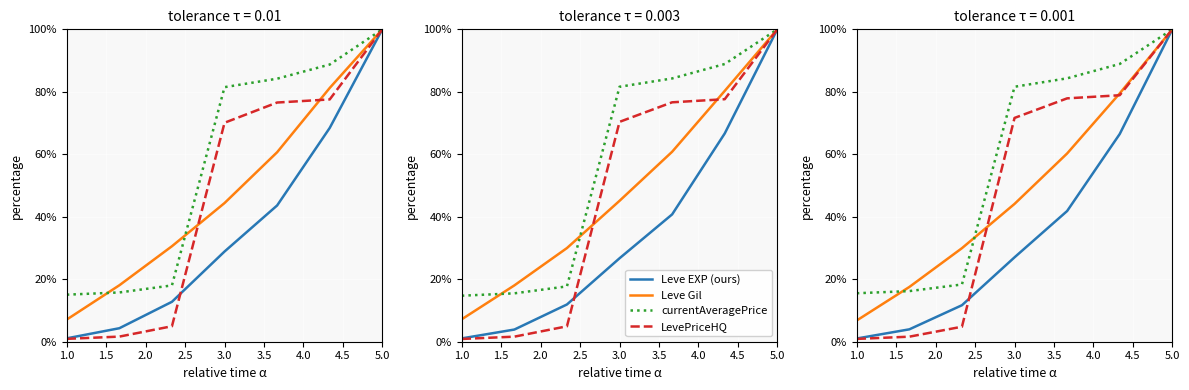

What is the difference between the LevePriceHQ values at 2.0 and 1.0?

3.9